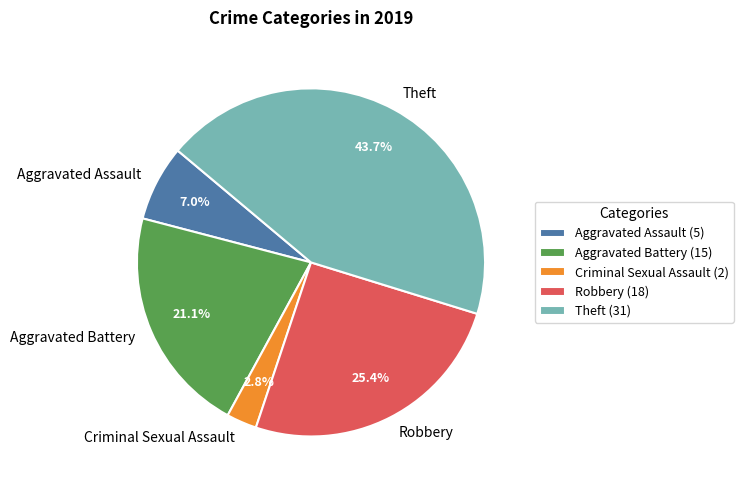

Rank the categories by value from highest to lowest.

Theft, Robbery, Aggravated Battery, Aggravated Assault, Criminal Sexual Assault